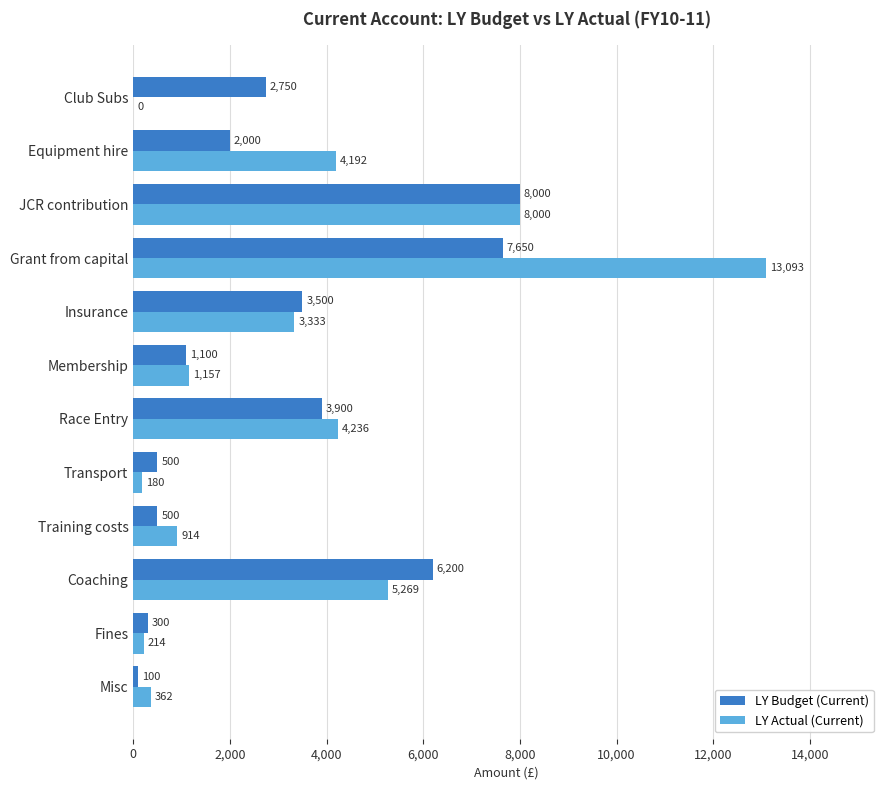

How many values in the LY Actual (Current) series exceed 3332?

6